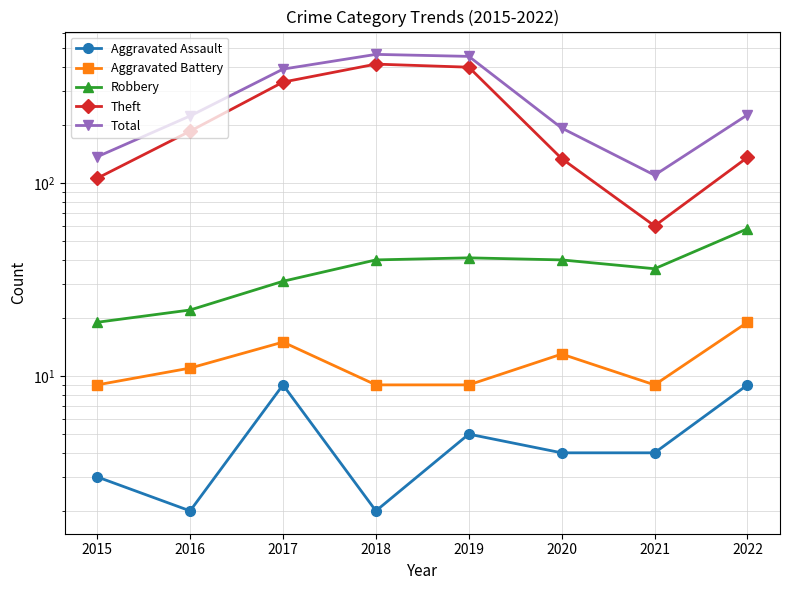

True or false: Robbery has a value of 22 at 2016.

True